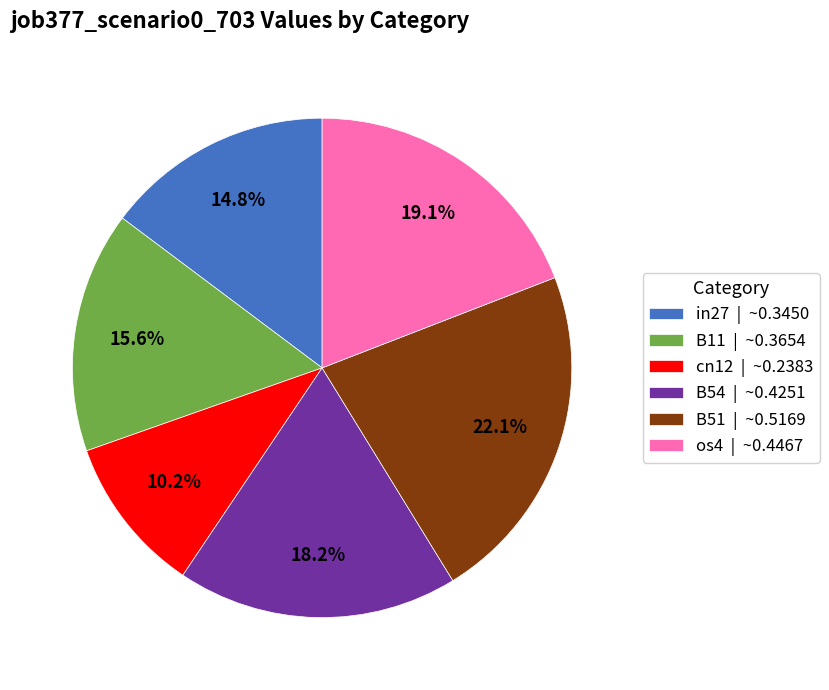

Count the number of slices in the pie.

6